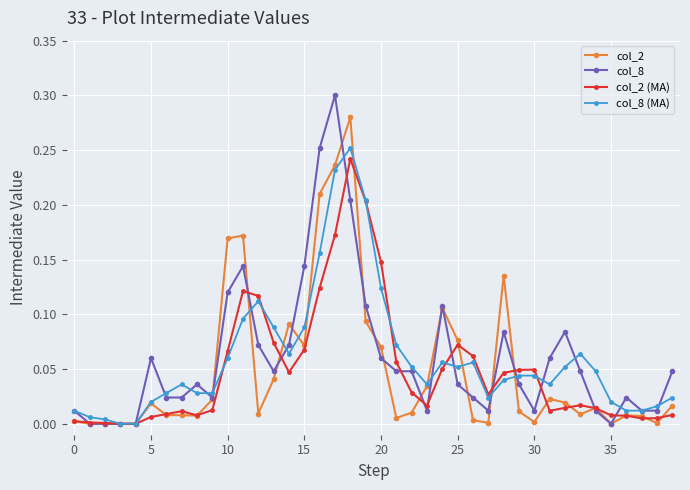

True or false: col_2 has more than 2 interior local peaks.

True